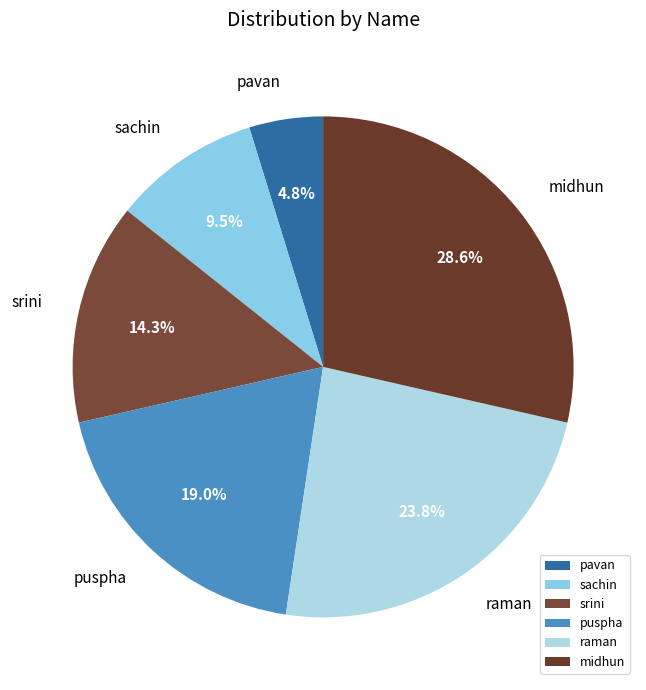

Is it true that raman is 24% of the pie?

True